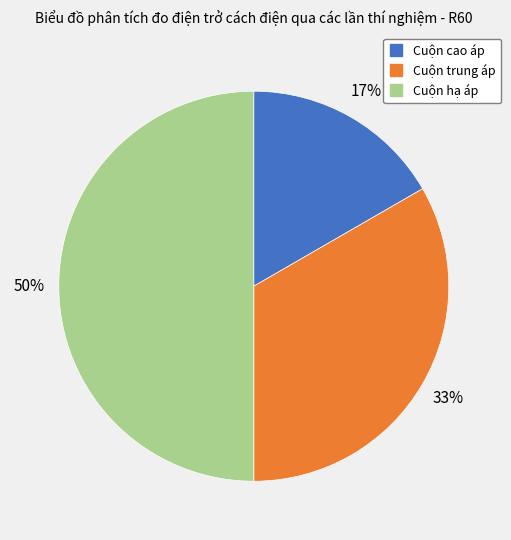

What percentage is the Cuộn cao áp slice, to the nearest percent?

17%